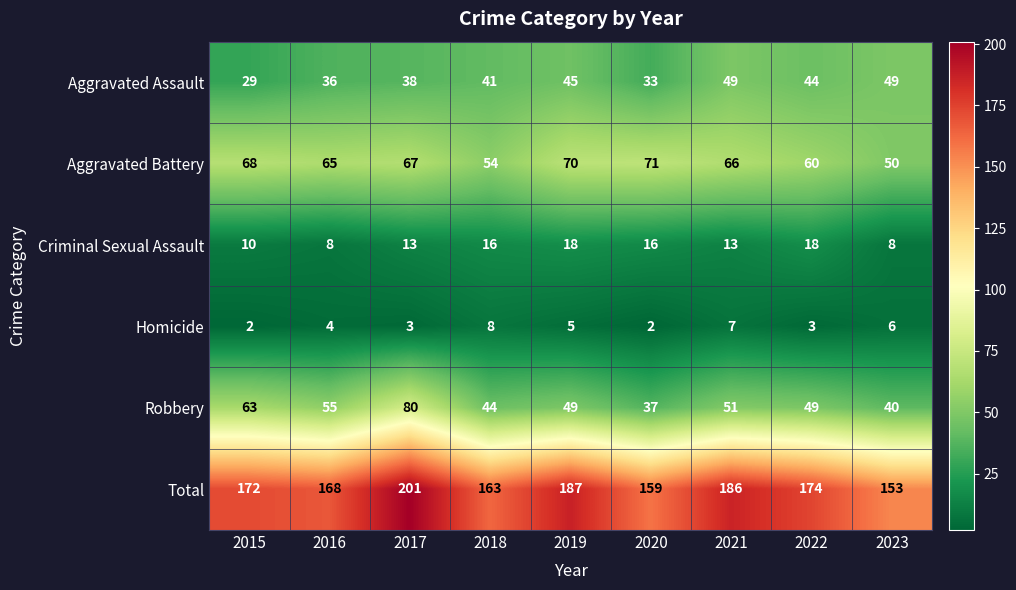

How many distinct data groups are displayed?

6